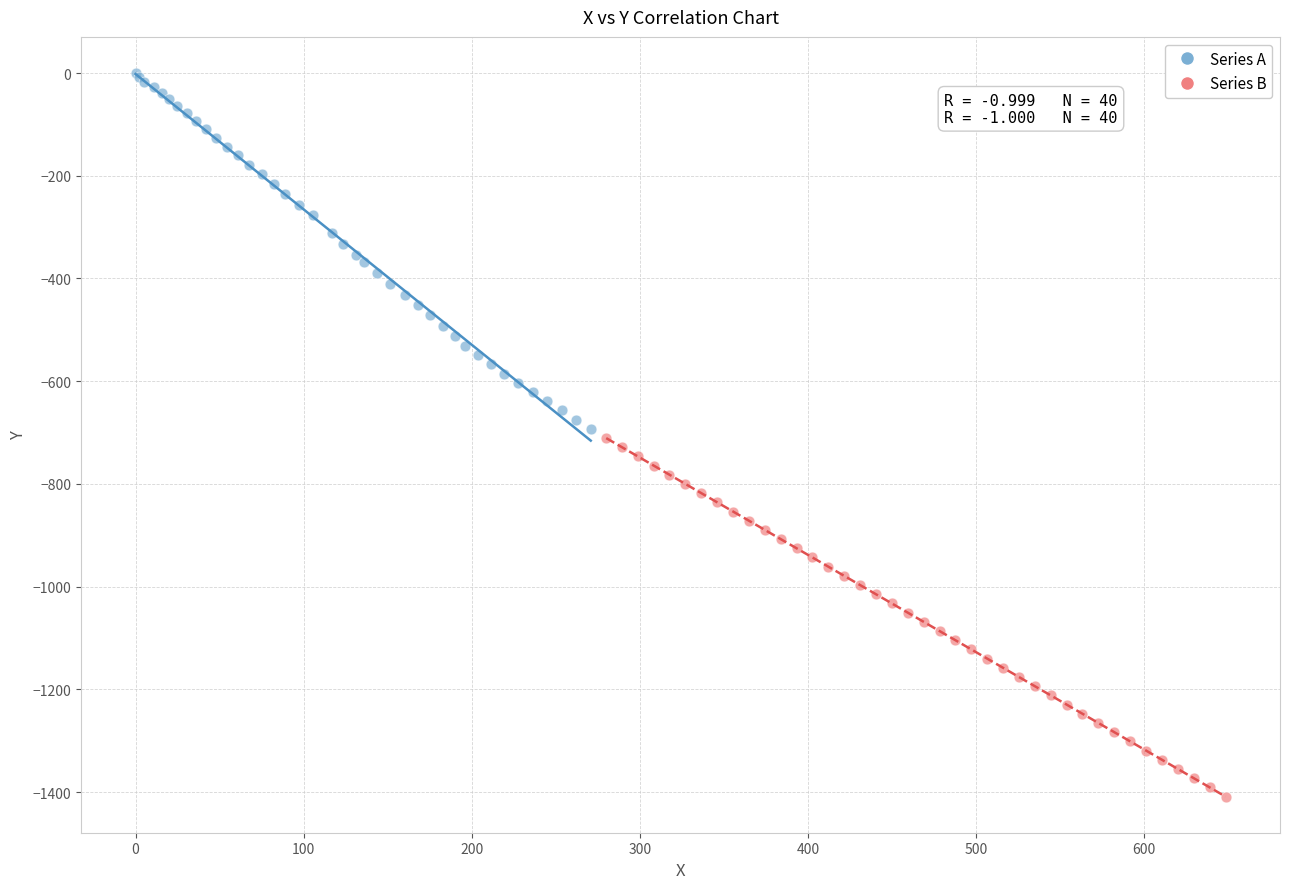

Which series contains the highest Y value?

Series A